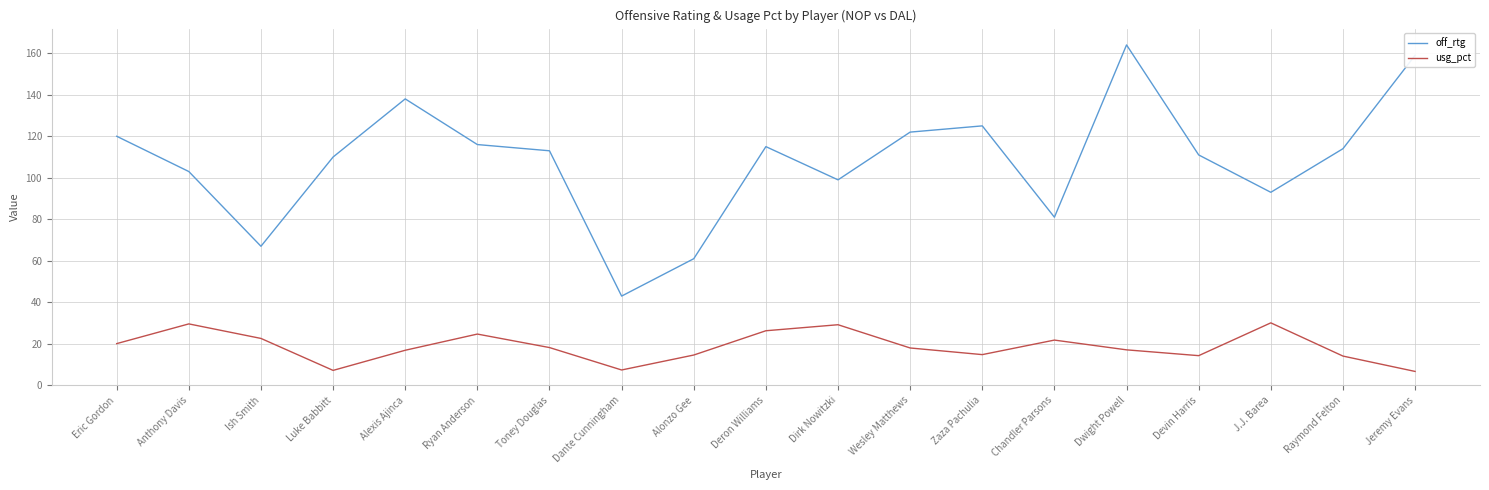

Is this an area chart (filled region under the line)?

No